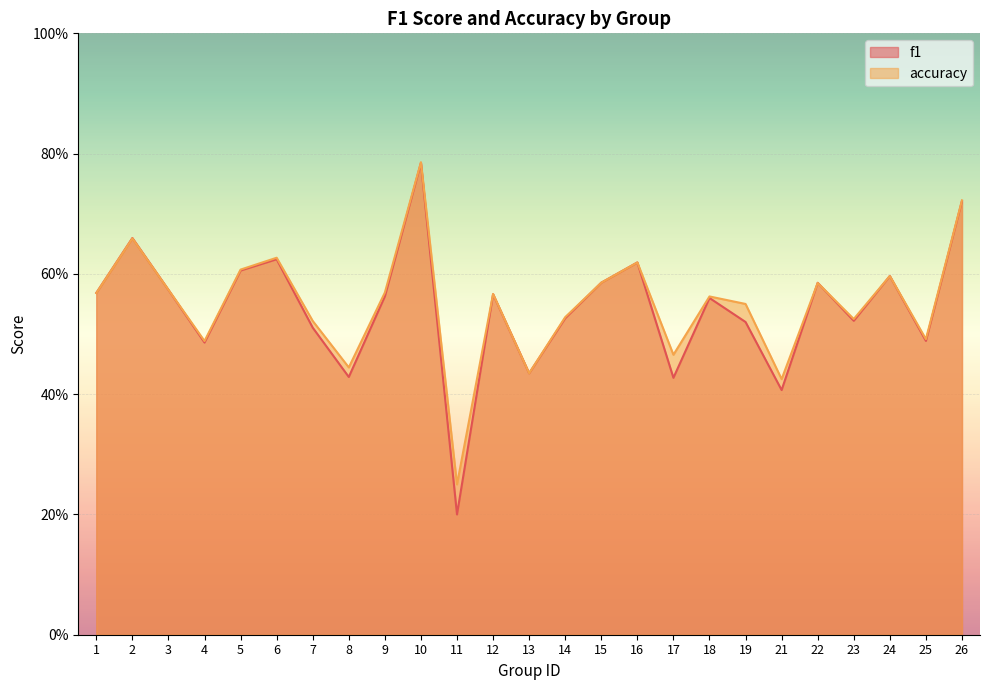

Where is f1 nearest to the value 0?

11